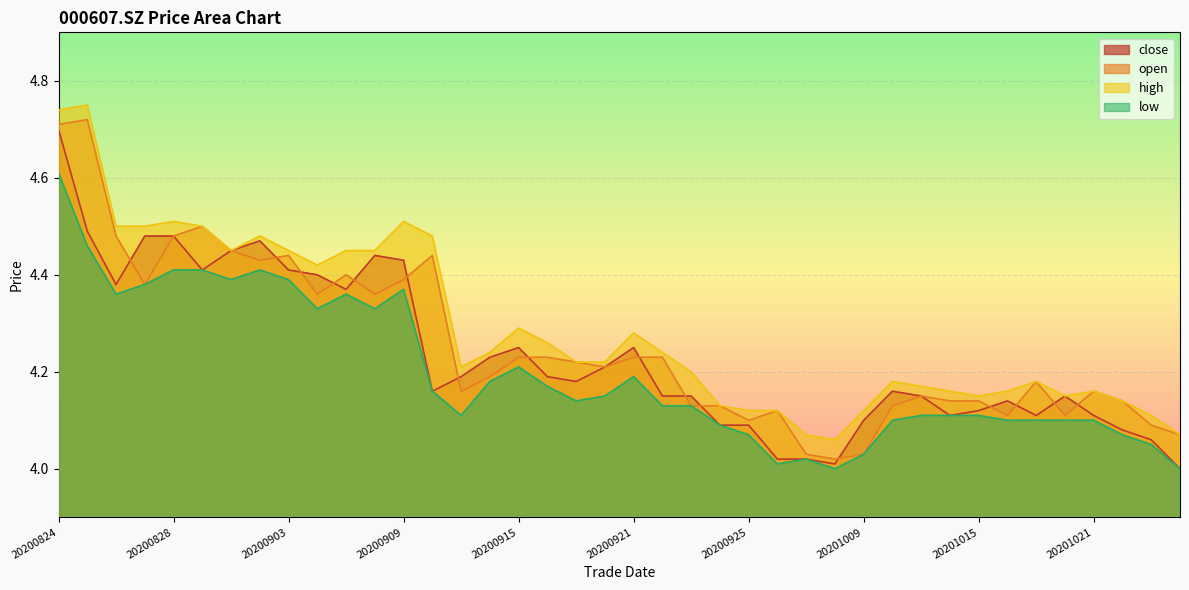

Which label corresponds to the largest value in the chart?

20200825